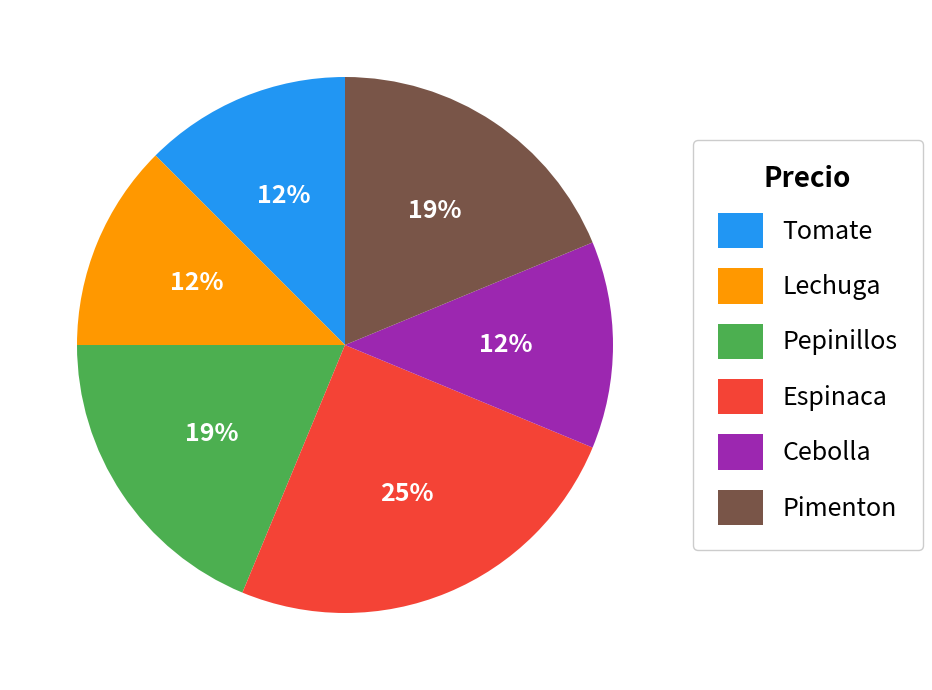

Approximately how many times larger is the value at Lechuga compared to Espinaca?

0.5